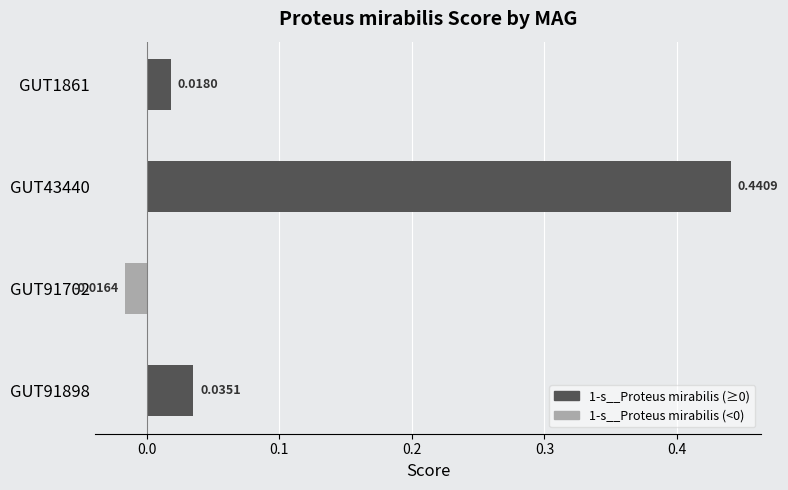

How many values are above zero?

3